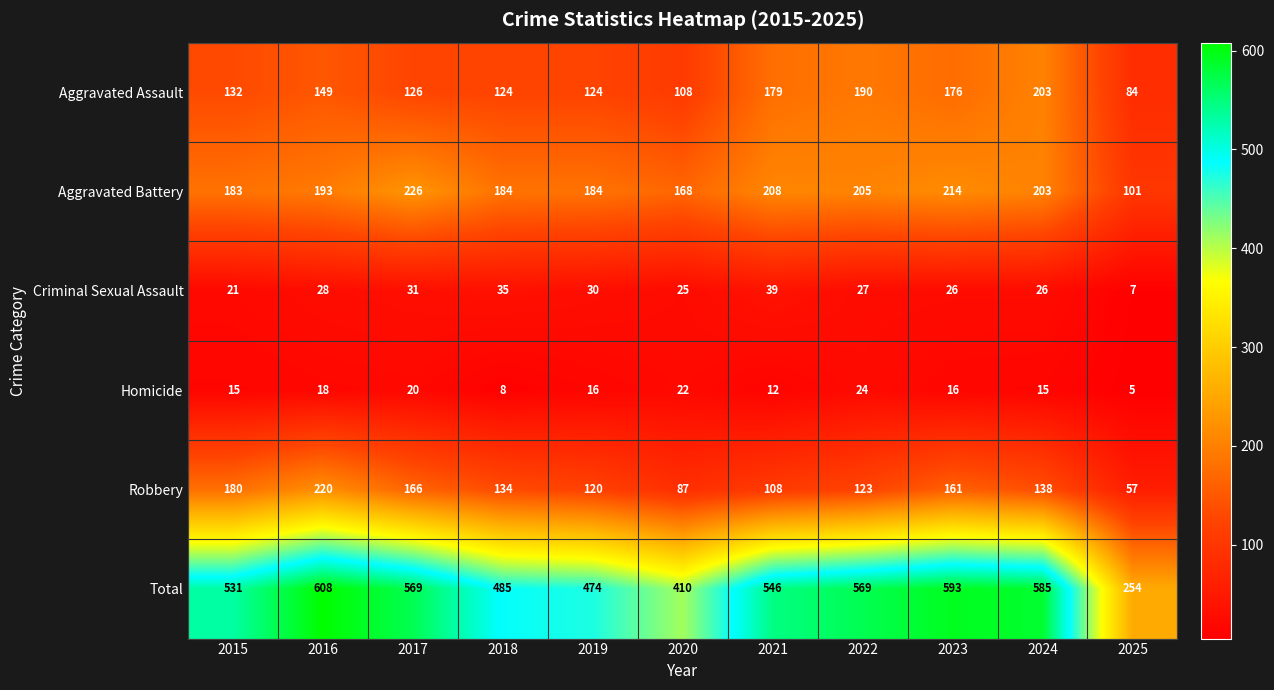

Which series has the largest total across all categories?

Total